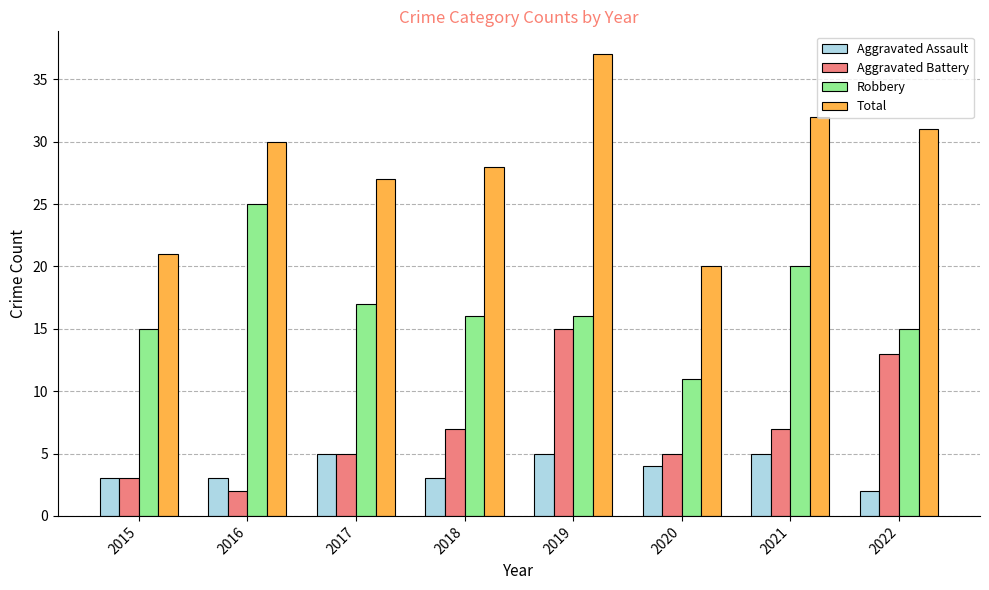

What are all the series names shown in the legend?

Aggravated Assault, Aggravated Battery, Robbery, Total